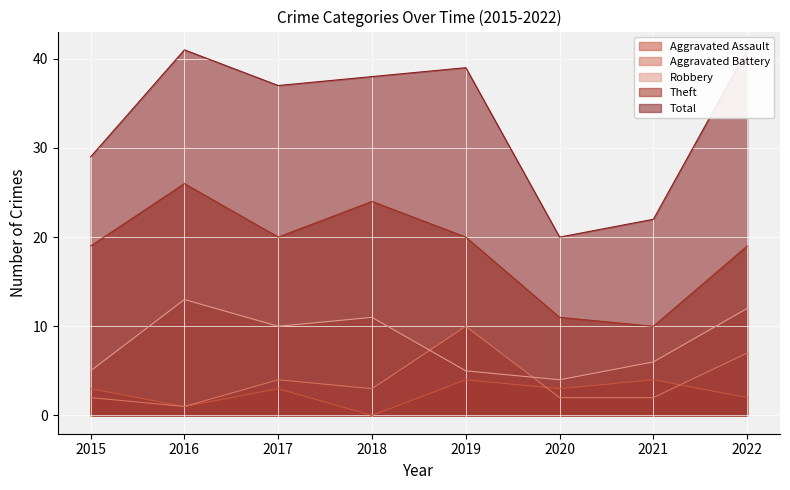

At 2016, list the series in order from smallest to largest.

Aggravated Assault, Aggravated Battery, Robbery, Theft, Total